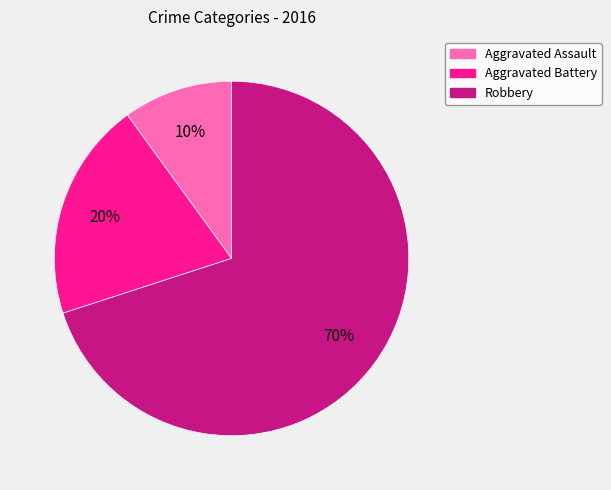

Is it true that Robbery is 55% of the pie?

False